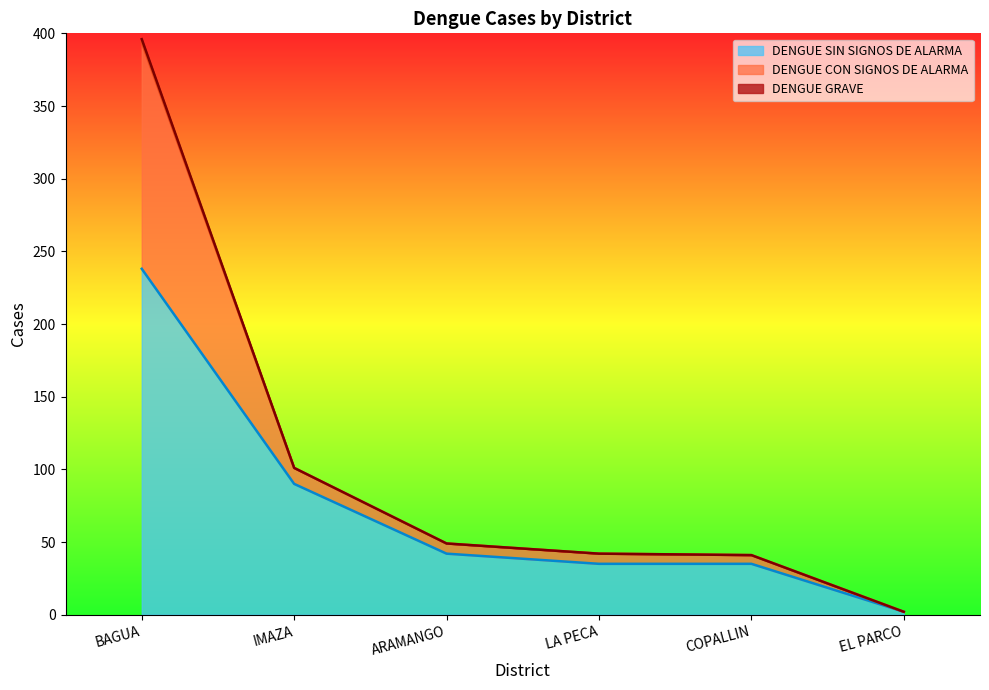

Is it true that DENGUE CON SIGNOS DE ALARMA equals 57 at COPALLIN?

False